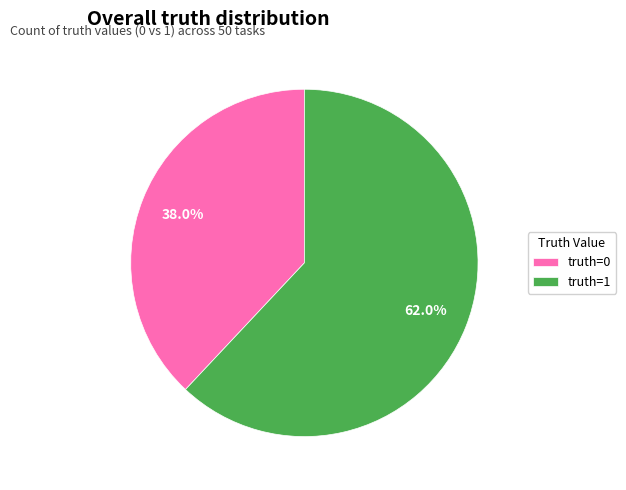

Approximately how many times larger is the value at truth=0 compared to truth=1?

0.6